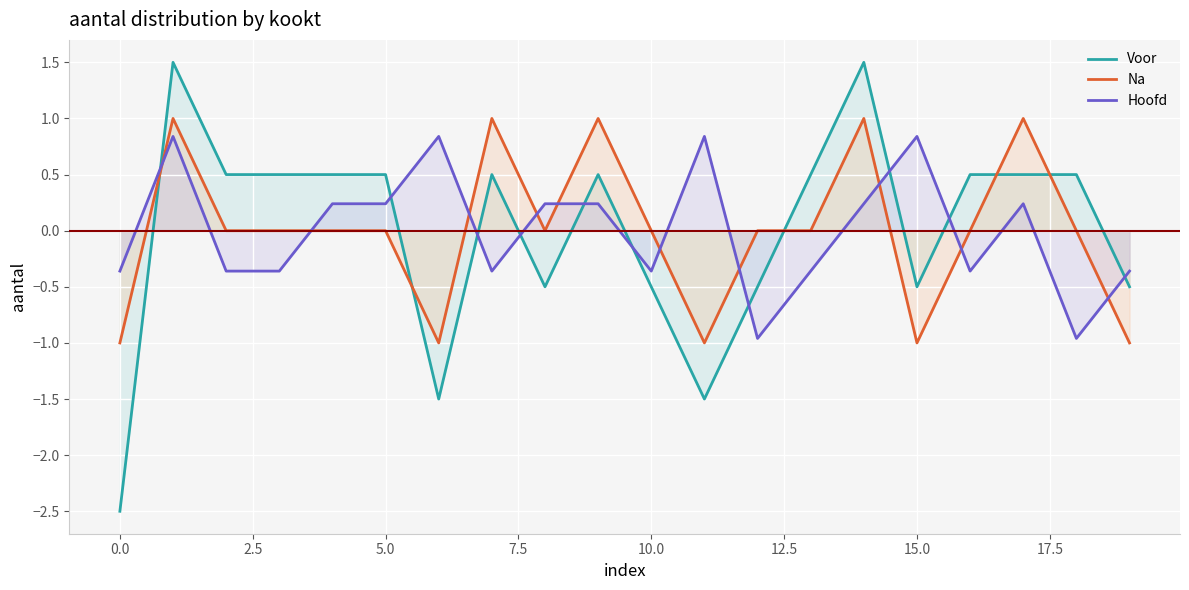

What is the minimum value for Hoofd?

-1.0